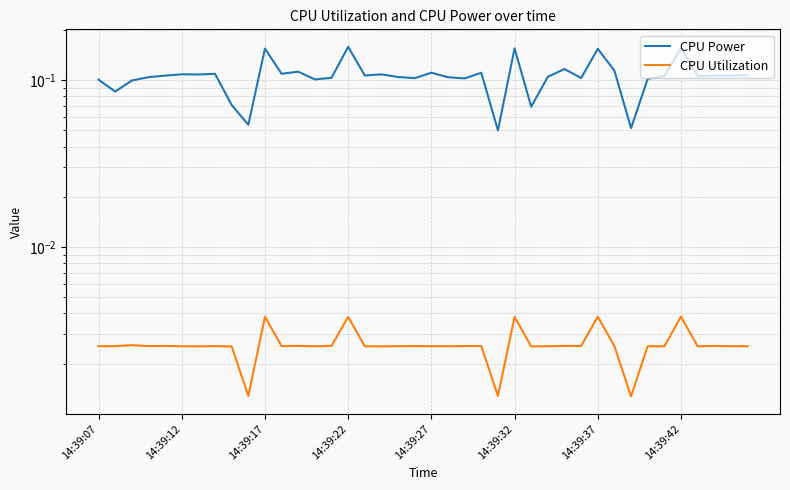

Which label corresponds to the smallest value in the chart?

32